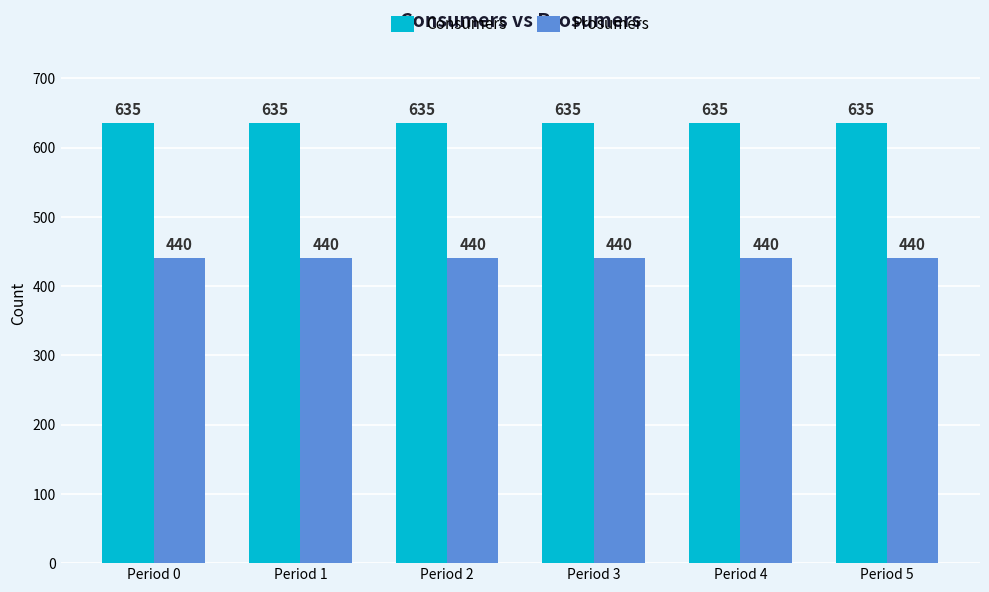

What is the value of the Consumers bar at the 6th from the left?

635